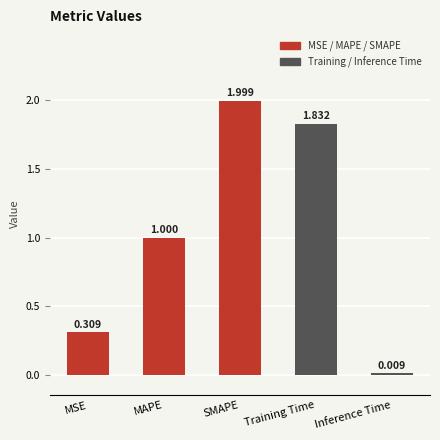

List the labels in order of value, smallest first.

Inference Time, MSE, MAPE, Training Time, SMAPE